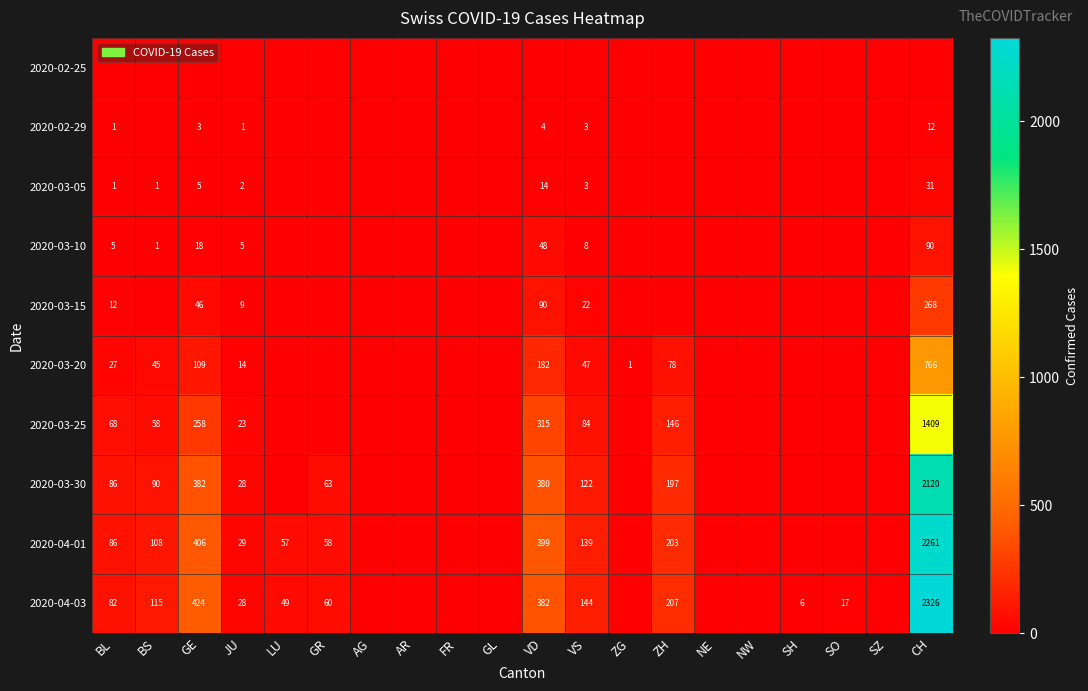

True or false: 2020-03-25 has a value of 146 at ZH.

True